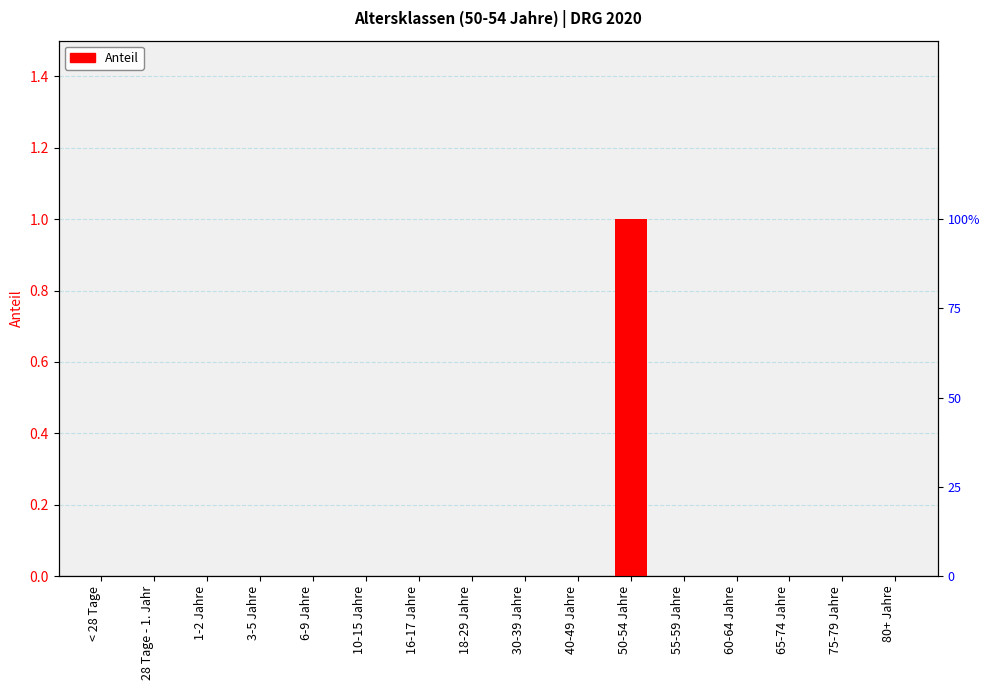

What is the maximum value shown in the chart?

1